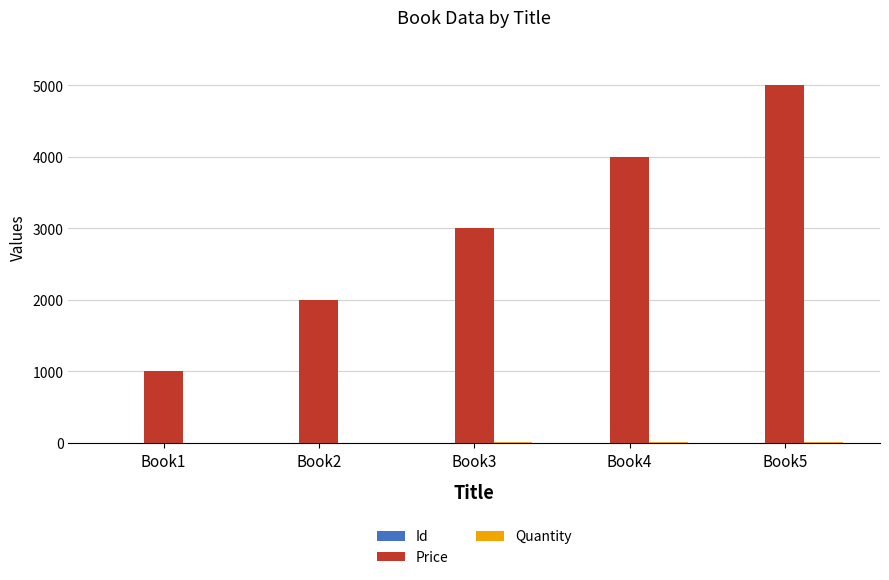

Which series changed the most between Book2 and Book5?

Price